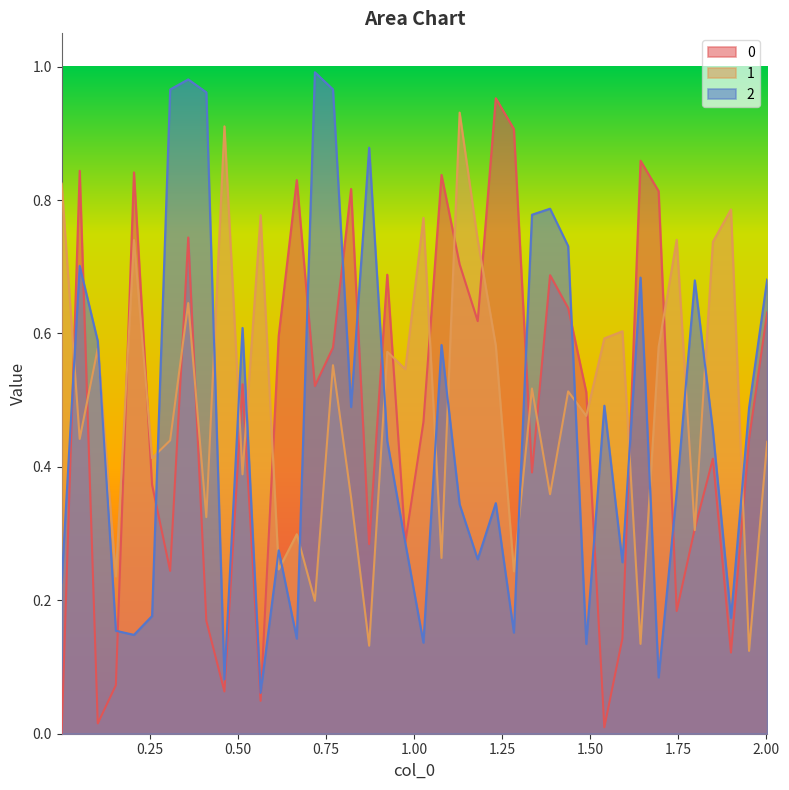

What is the lowest value of the 1 series?

0.1